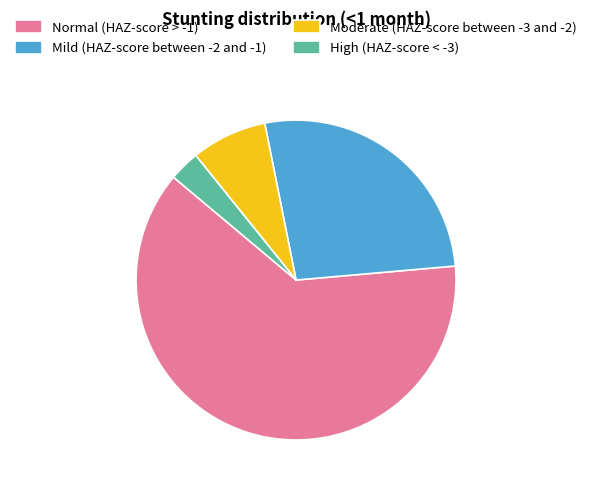

Combined, do Mild (HAZ-score between -2 and -1) and Normal (HAZ-score > -1) account for over 50%?

Yes